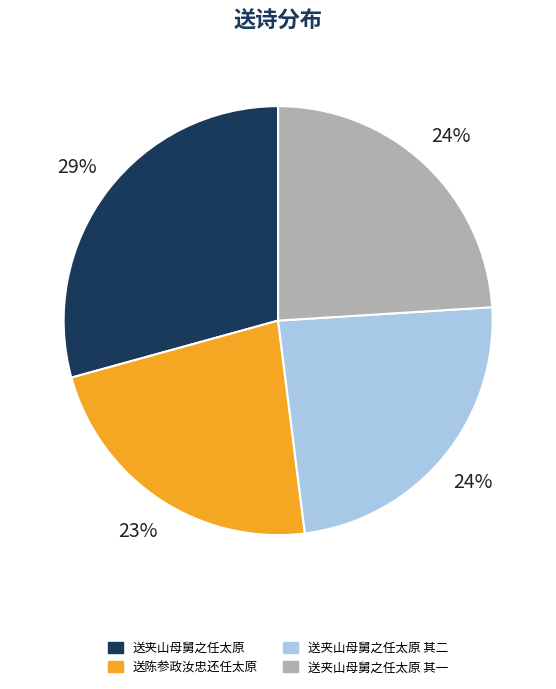

Is there any slice that represents more than half of the pie?

No